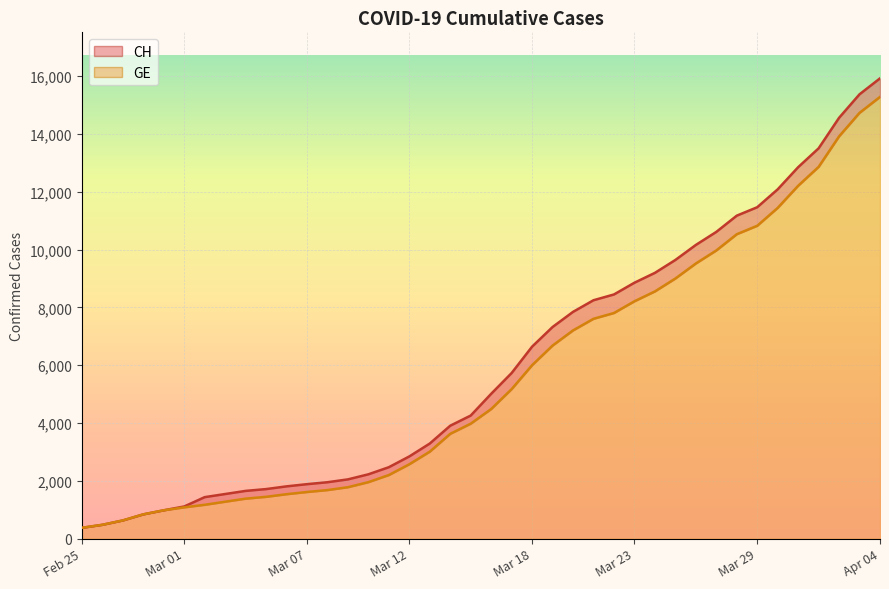

What is the maximum value for GE?

15284